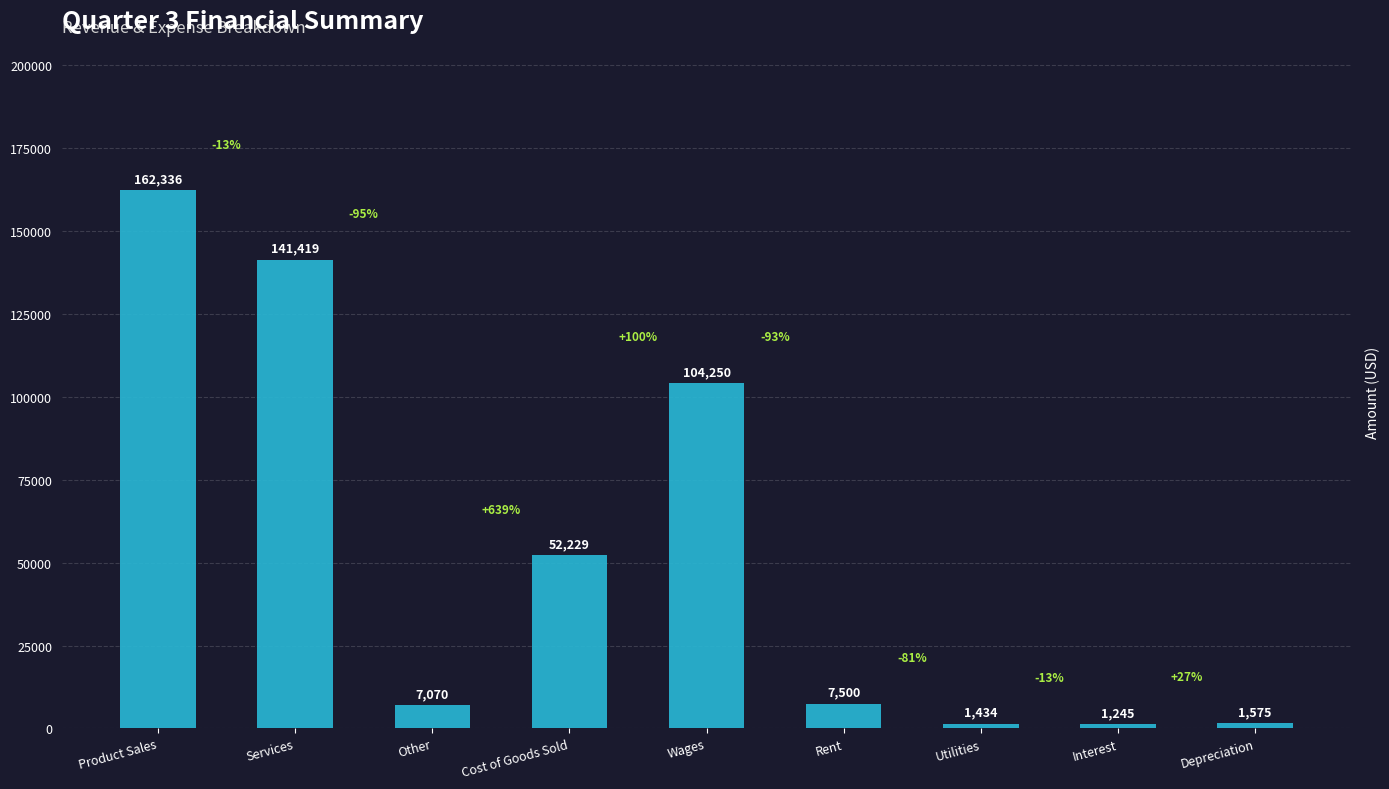

Rank the categories by value from highest to lowest.

Product Sales, Services, Wages, Cost of Goods Sold, Rent, Other, Depreciation, Utilities, Interest